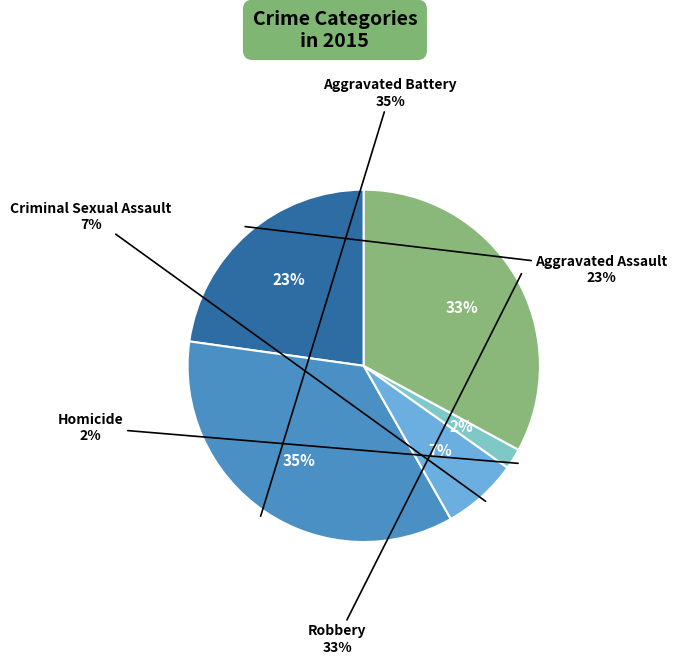

True or false: Homicide accounts for 2% of the total.

True